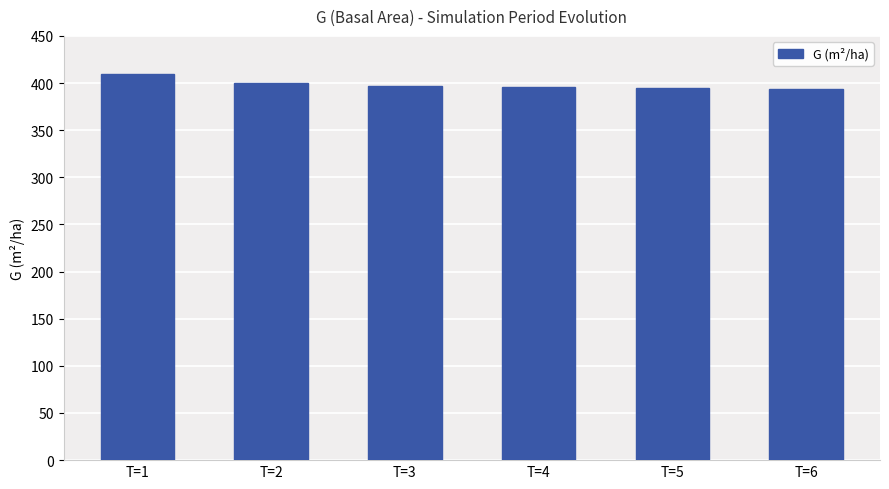

What is the change in value from T=3 to T=6?

-3.3